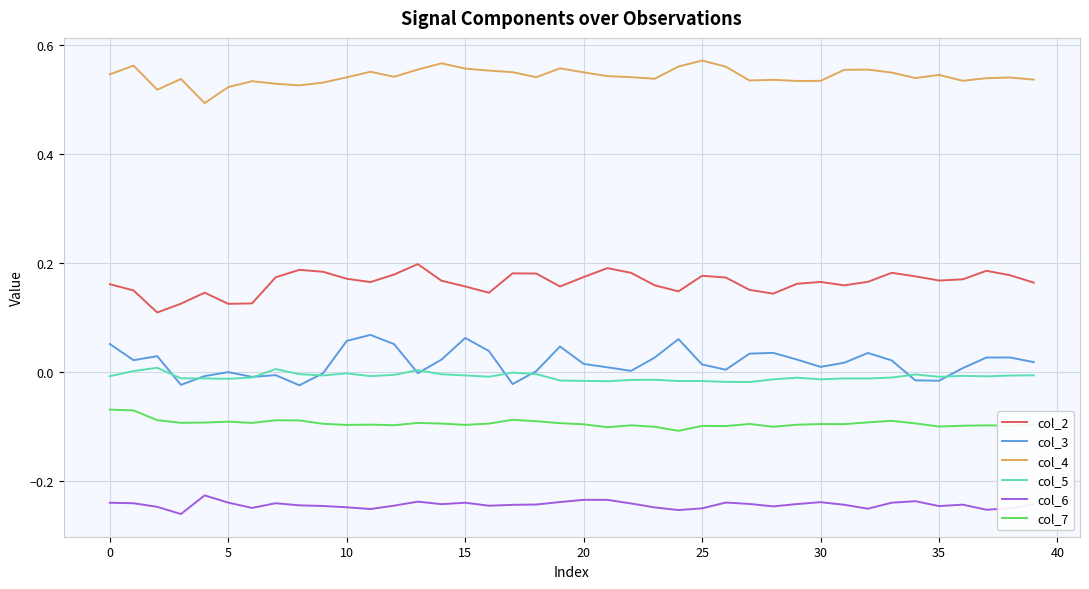

True or false: col_6 and col_2 cross at least once.

False